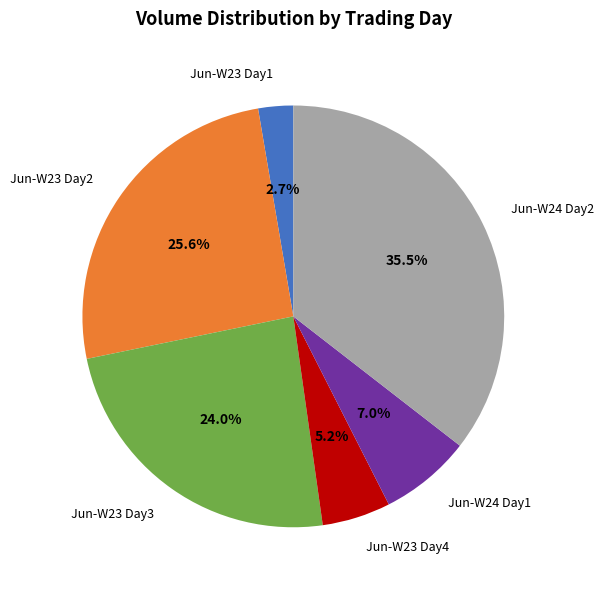

Which has a higher value, Jun-W23 Day3 or Jun-W23 Day2?

Jun-W23 Day2